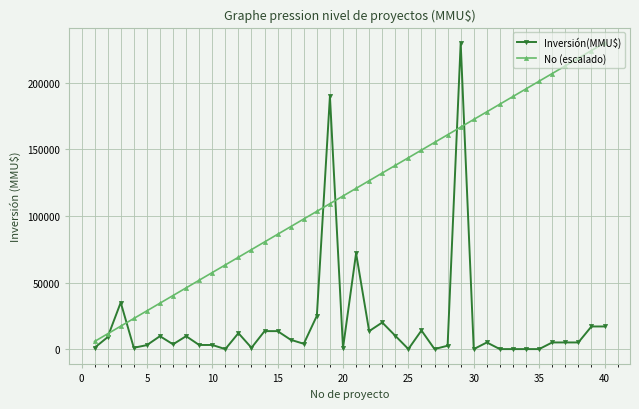

List the series in order of their overall mean, highest first.

No (escalado), Inversión(MMU$)